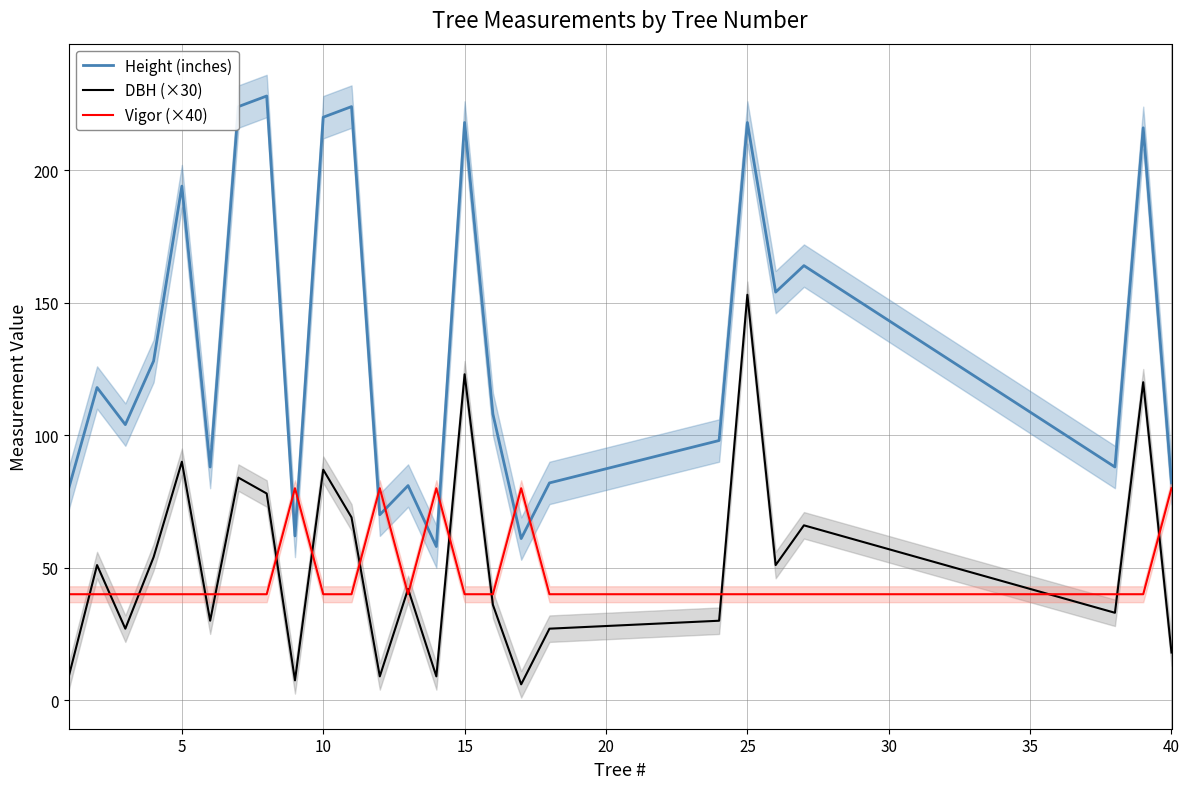

True or false: DBH (×30) and Height (inches) intersect in this chart.

False